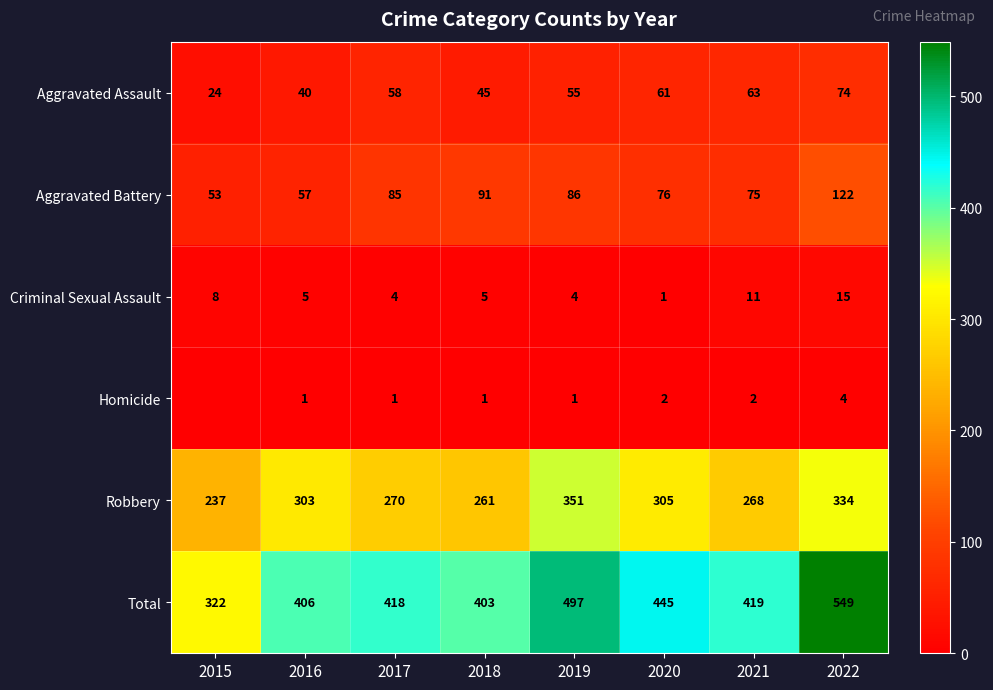

Which label corresponds to the smallest value in the chart?

2015